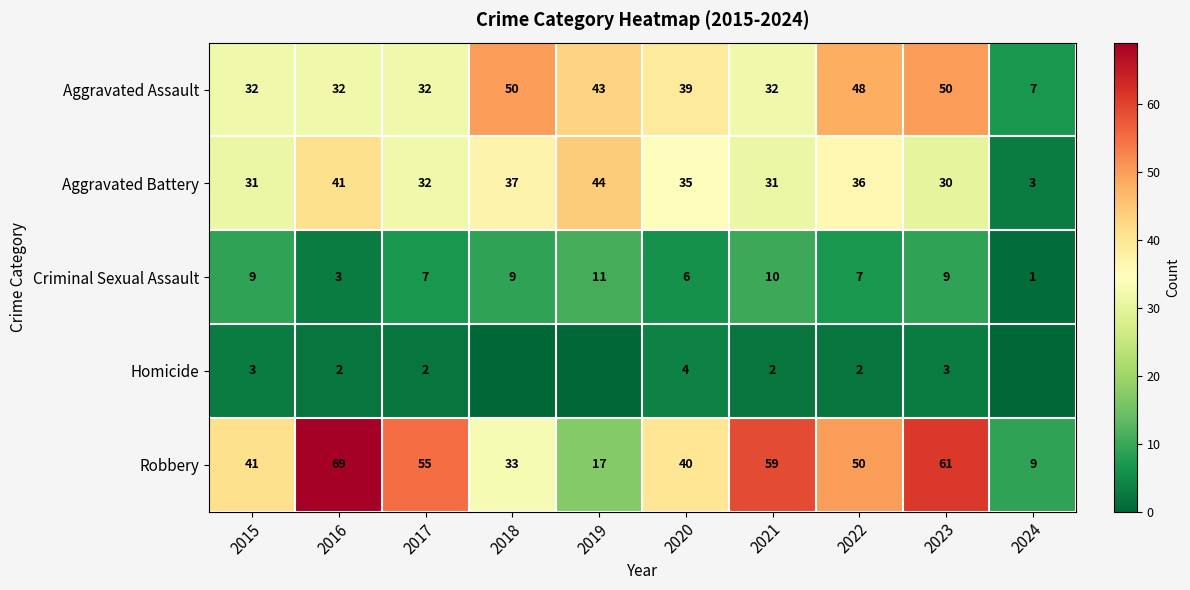

The value of Robbery at 2024 is 9. True or false?

True